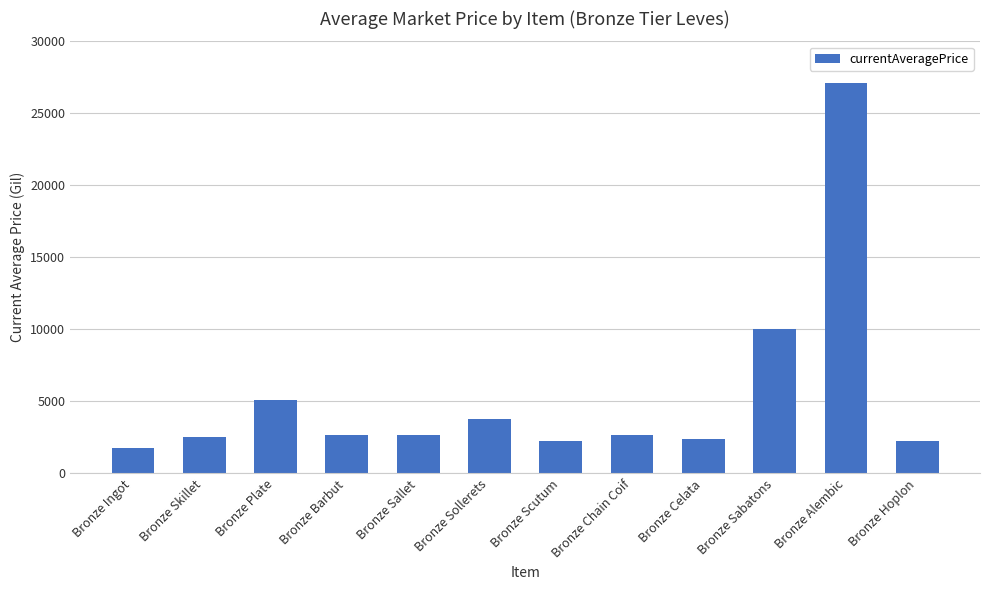

What is the difference between the second highest and minimum values?

8248.1